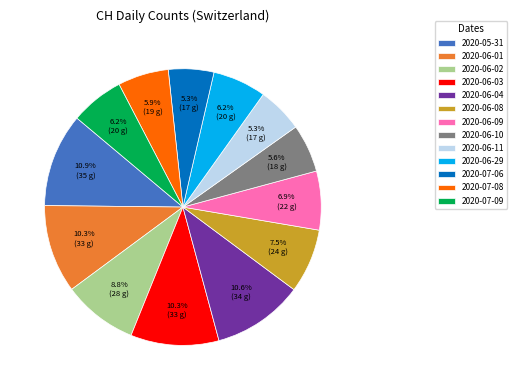

How many segments does this pie chart have?

13